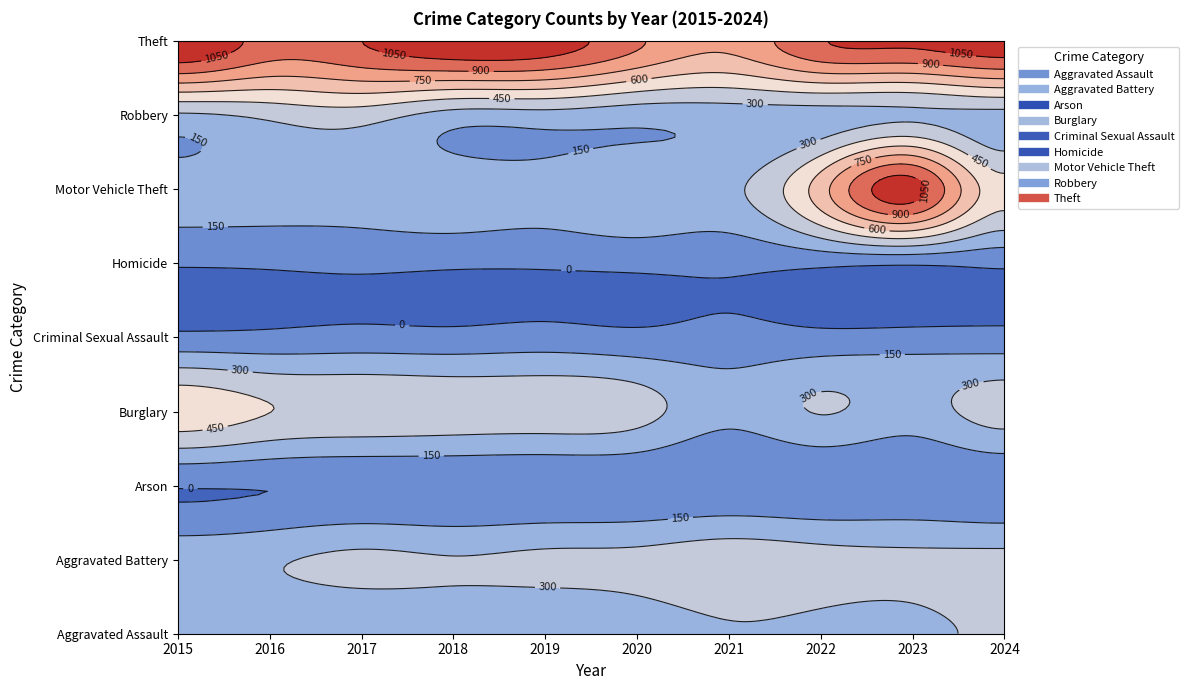

How many data points in Aggravated Battery are less than 339?

5